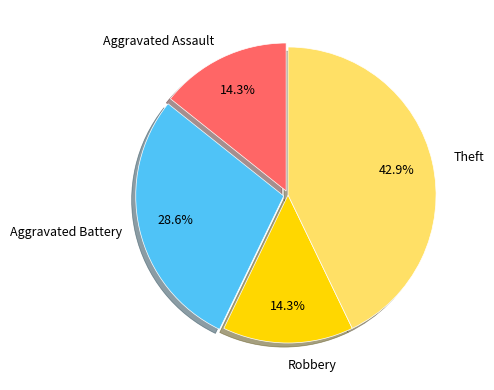

Does Robbery account for over 50% of the chart?

No